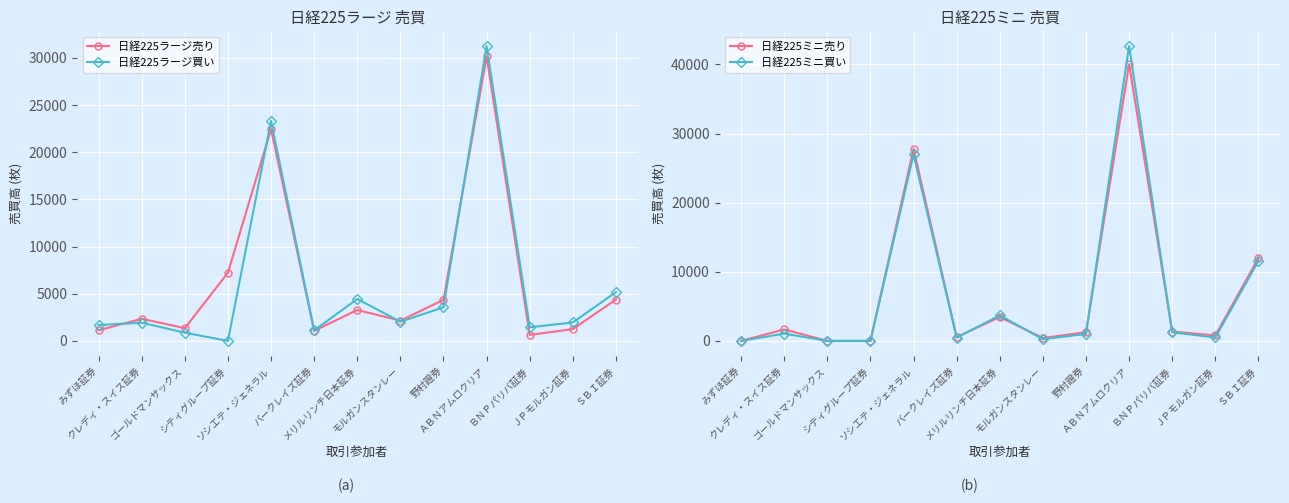

Between which two adjacent categories do 日経225ミニ買い and 日経225ラージ買い first intersect?

ソシエテ・ジェネラル and バークレイズ証券